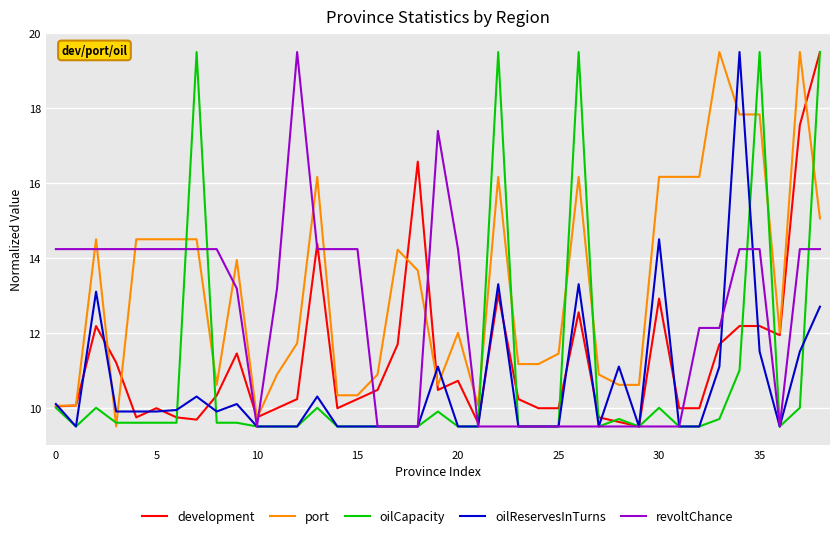

What is the maximum value shown in the chart?

19.5